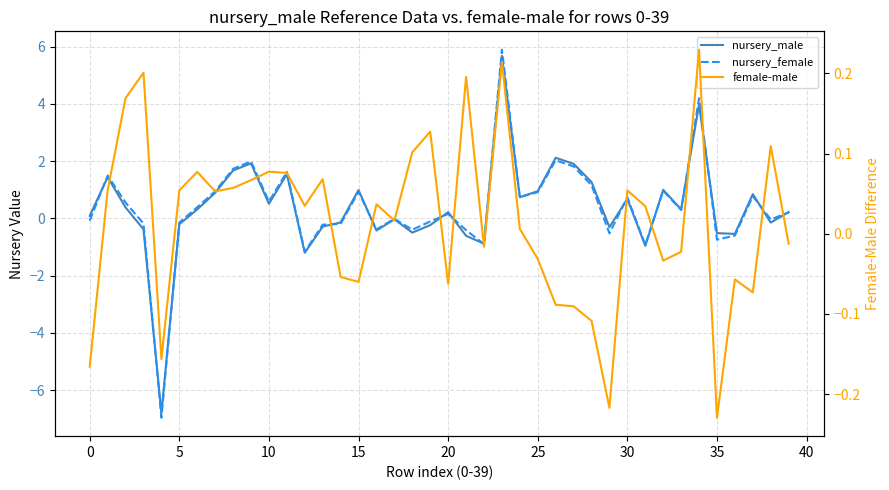

What are all the series names shown in the legend?

nursery_male, nursery_female, female-male